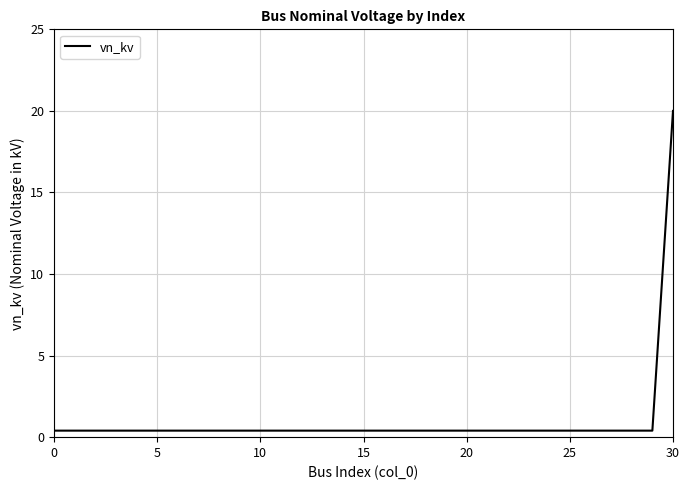

What is the sum of all values?

32.0